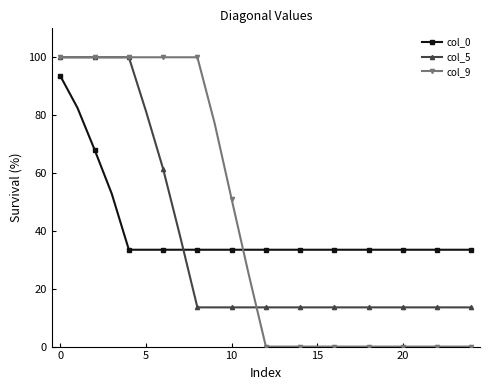

How many lines are shown in the chart?

3